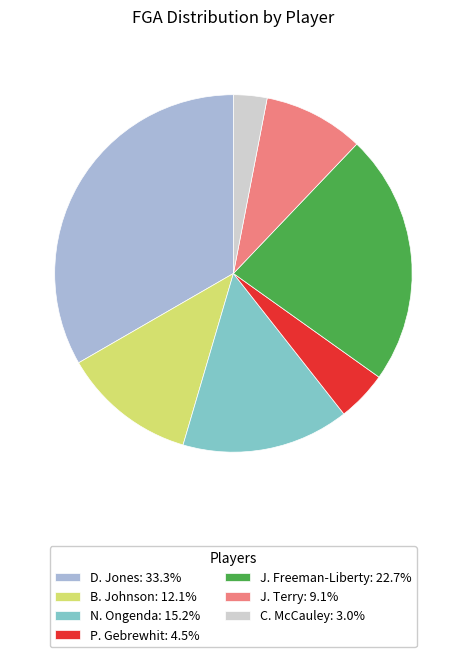

Is the sum of J. Freeman-Liberty and D. Jones greater than half?

Yes